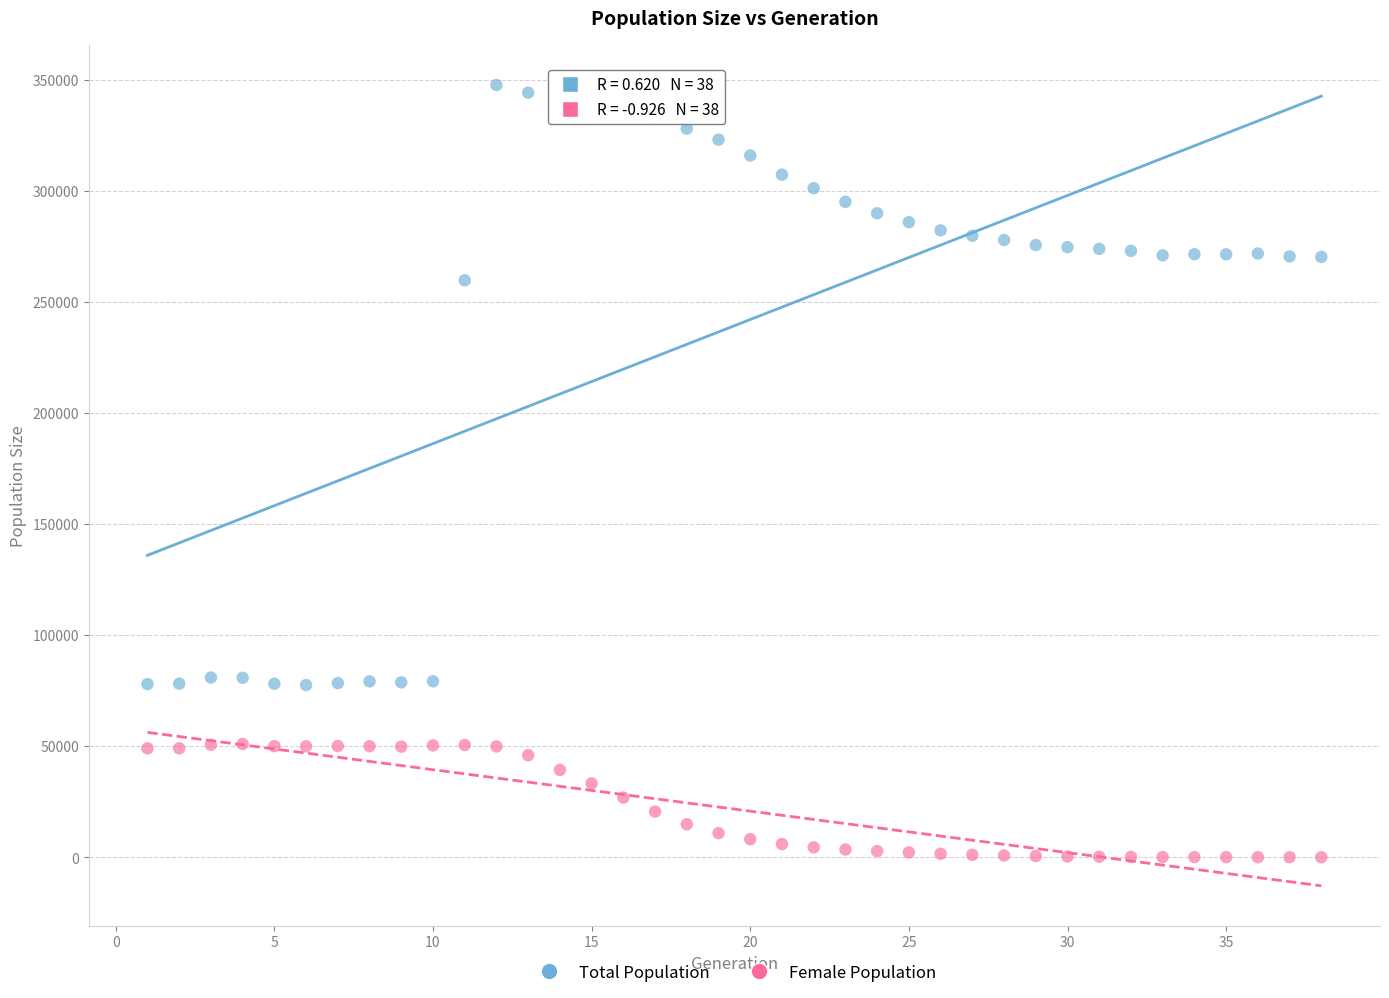

What is the X range (max minus min) for the scatter plot?

37